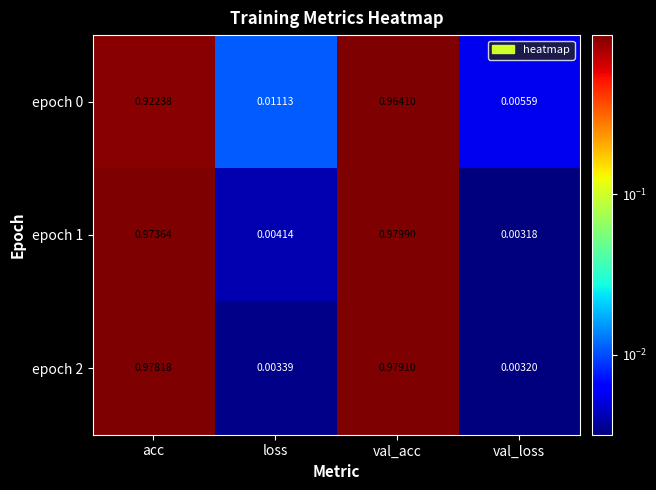

Where is epoch 1 nearest to the value 0?

val_loss